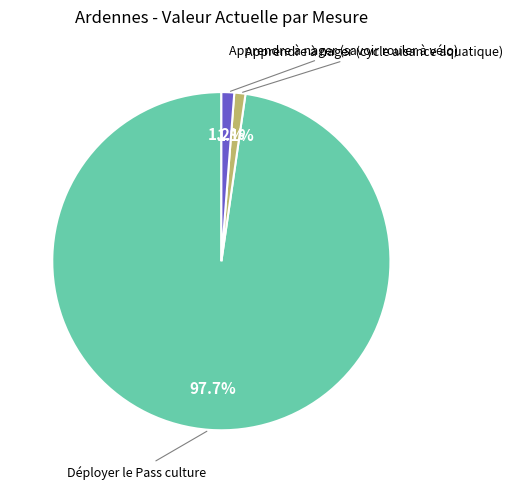

Does any single category account for the majority?

Yes